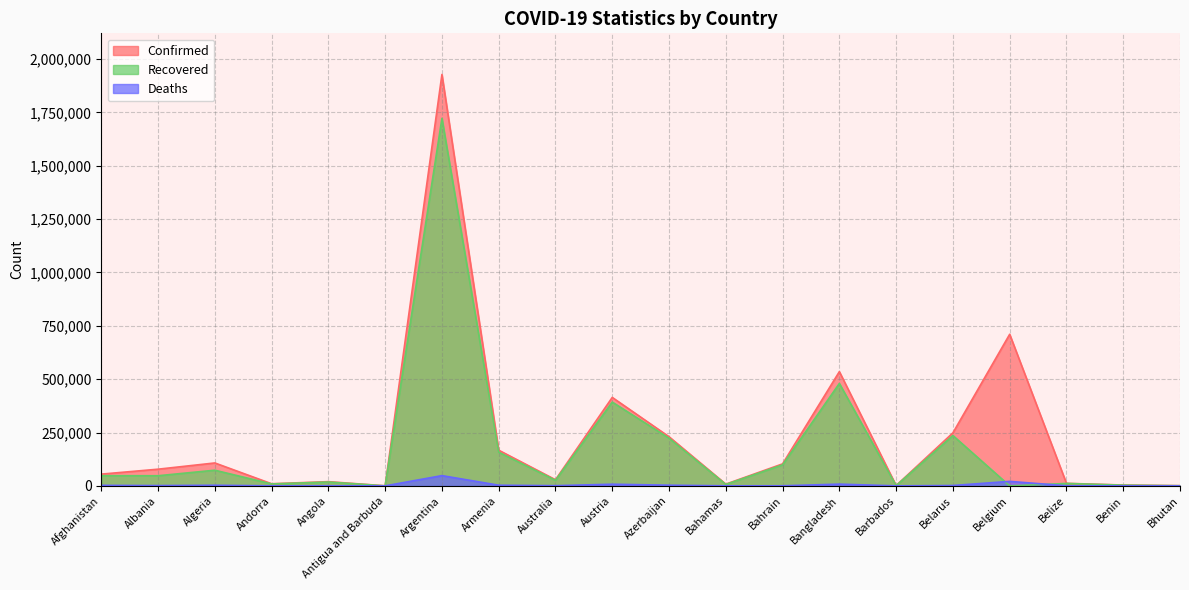

List the series in order of their peak value, highest first.

Confirmed, Recovered, Deaths